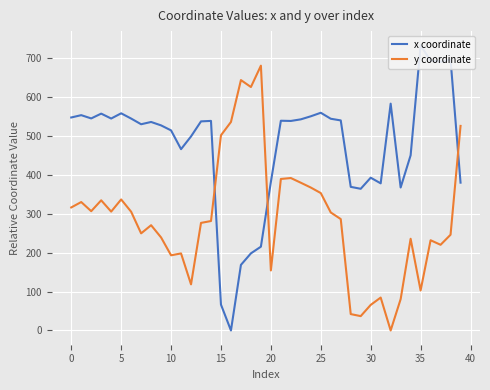

How many intersections are there between y coordinate and x coordinate?

3